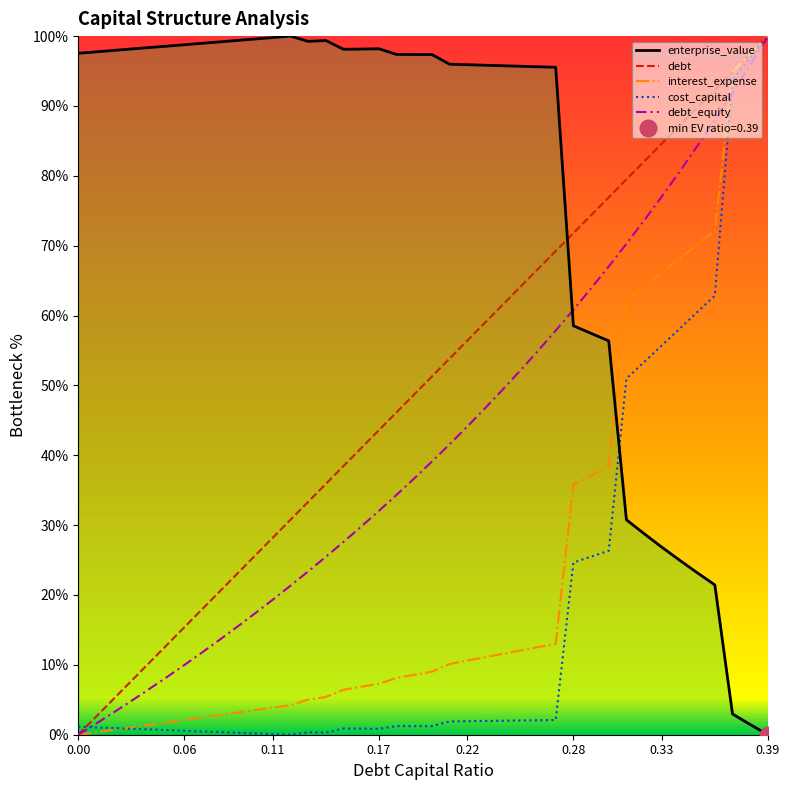

True or false: interest_expense has a value of 14.1 at 0.22.

False